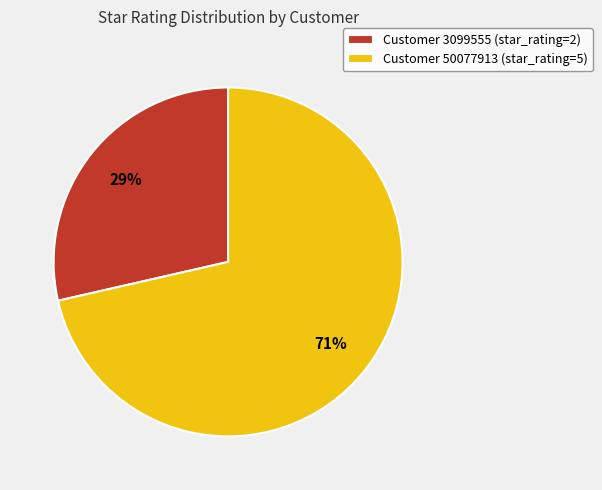

Between Customer 3099555 (star_rating=2) and Customer 50077913 (star_rating=5), which is larger?

Customer 50077913 (star_rating=5)